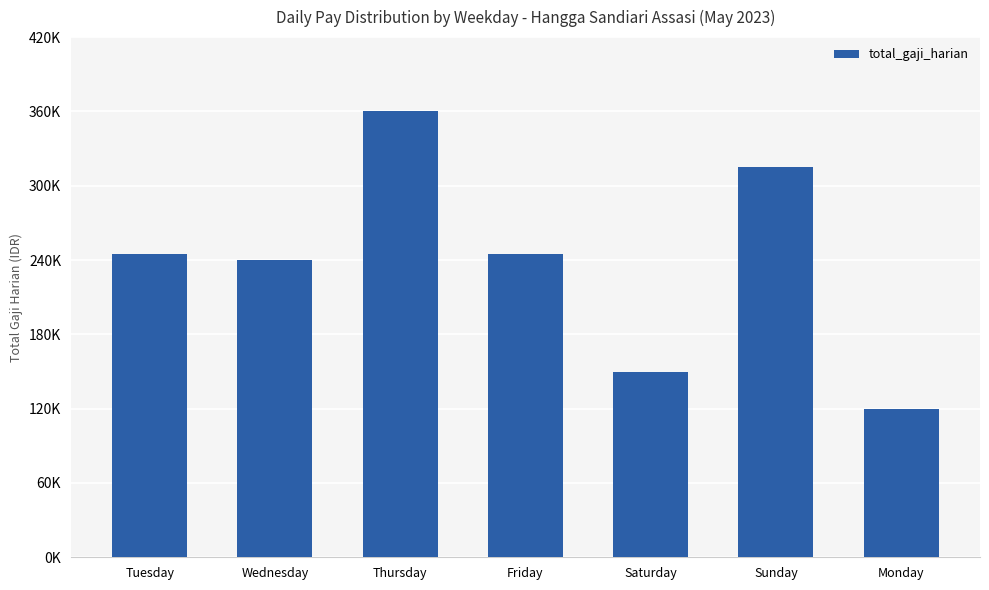

What is the label of the 2nd bar from the right?

Sunday